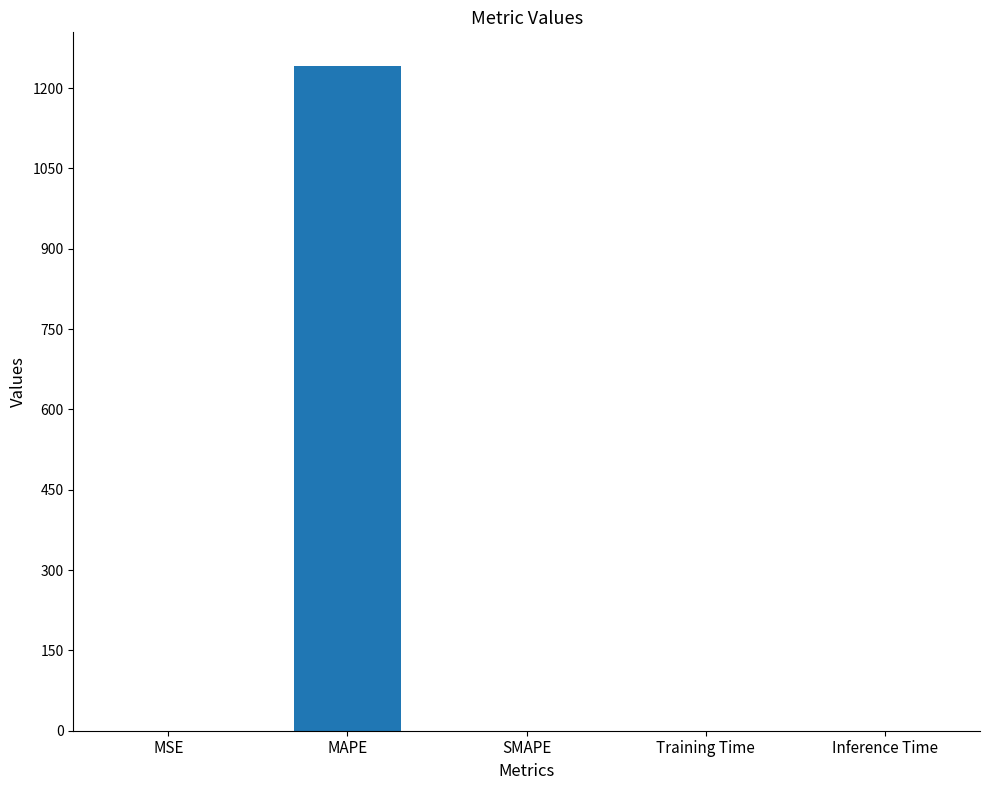

The value at Inference Time is 0.0. True or false?

True